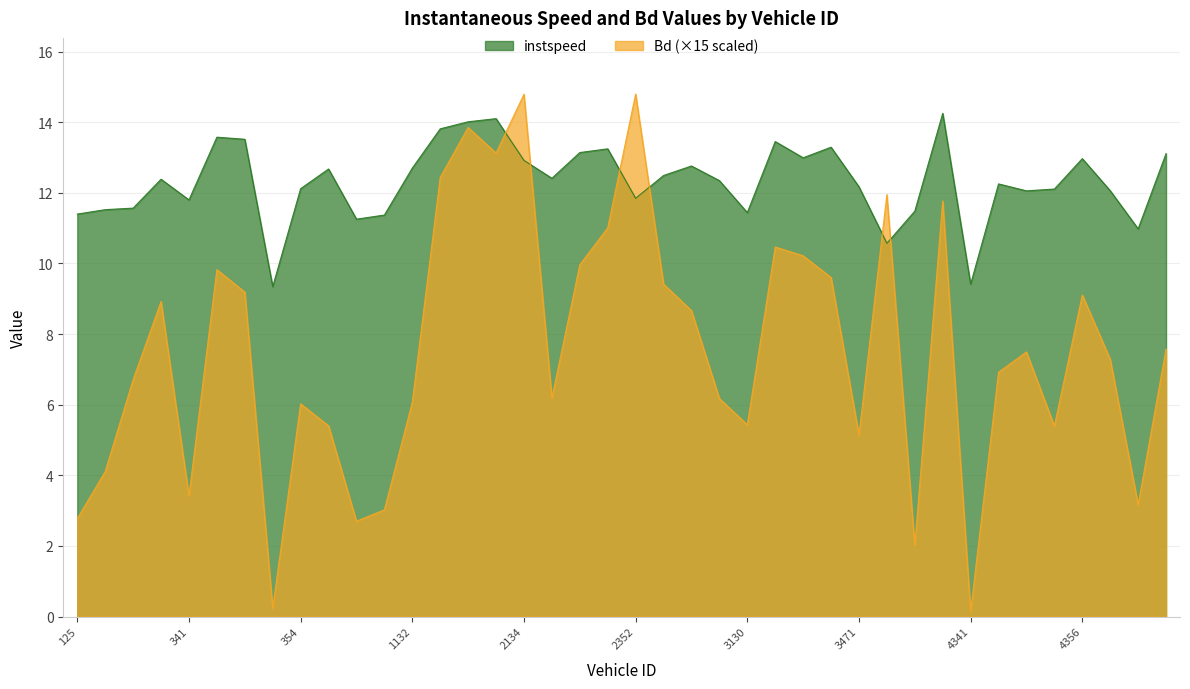

What is the difference between the highest and lowest values at 1313?

1.4